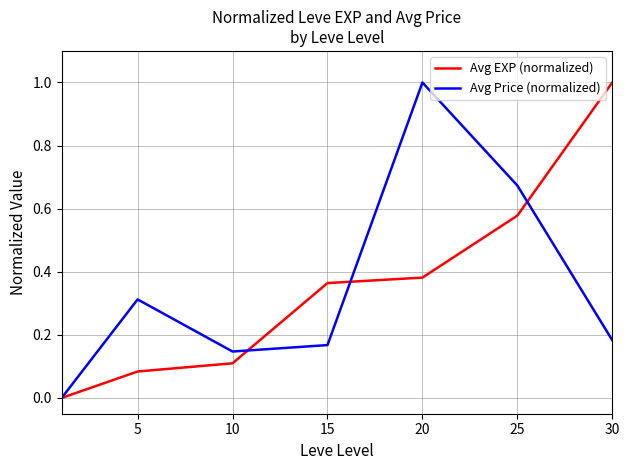

Count the number of data series in this chart.

2